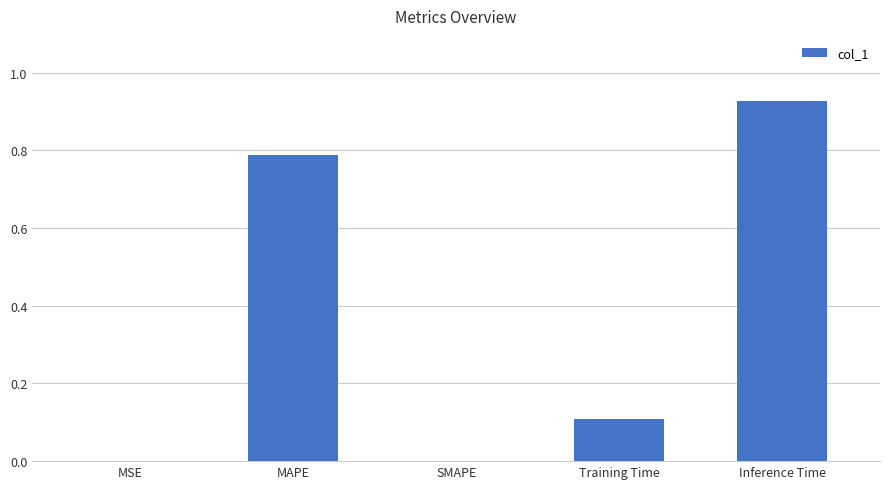

What is the change in value from MAPE to SMAPE?

-0.8